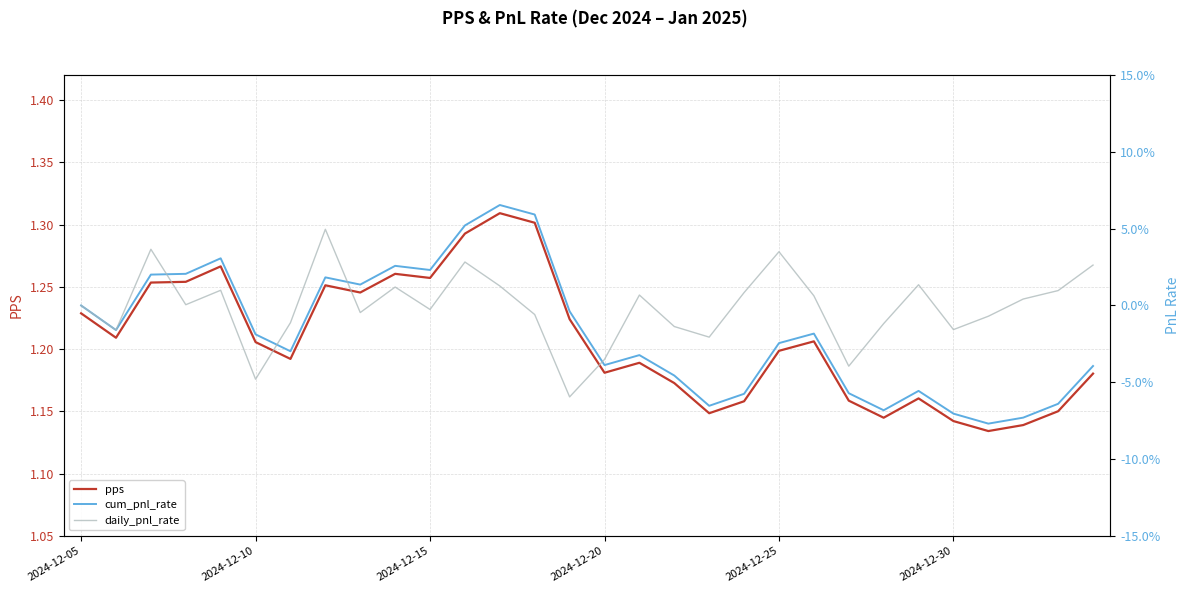

What are all the series names shown in the legend?

pps, cum_pnl_rate, daily_pnl_rate